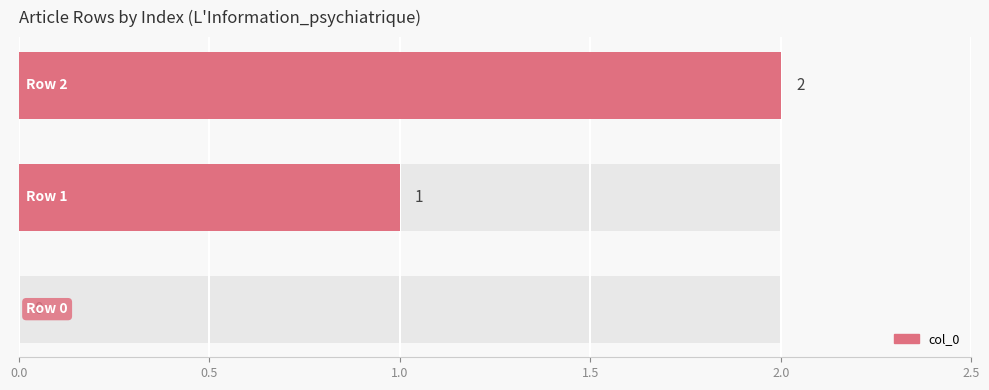

The chart shows a value of 0 at 0.0. True or false?

True